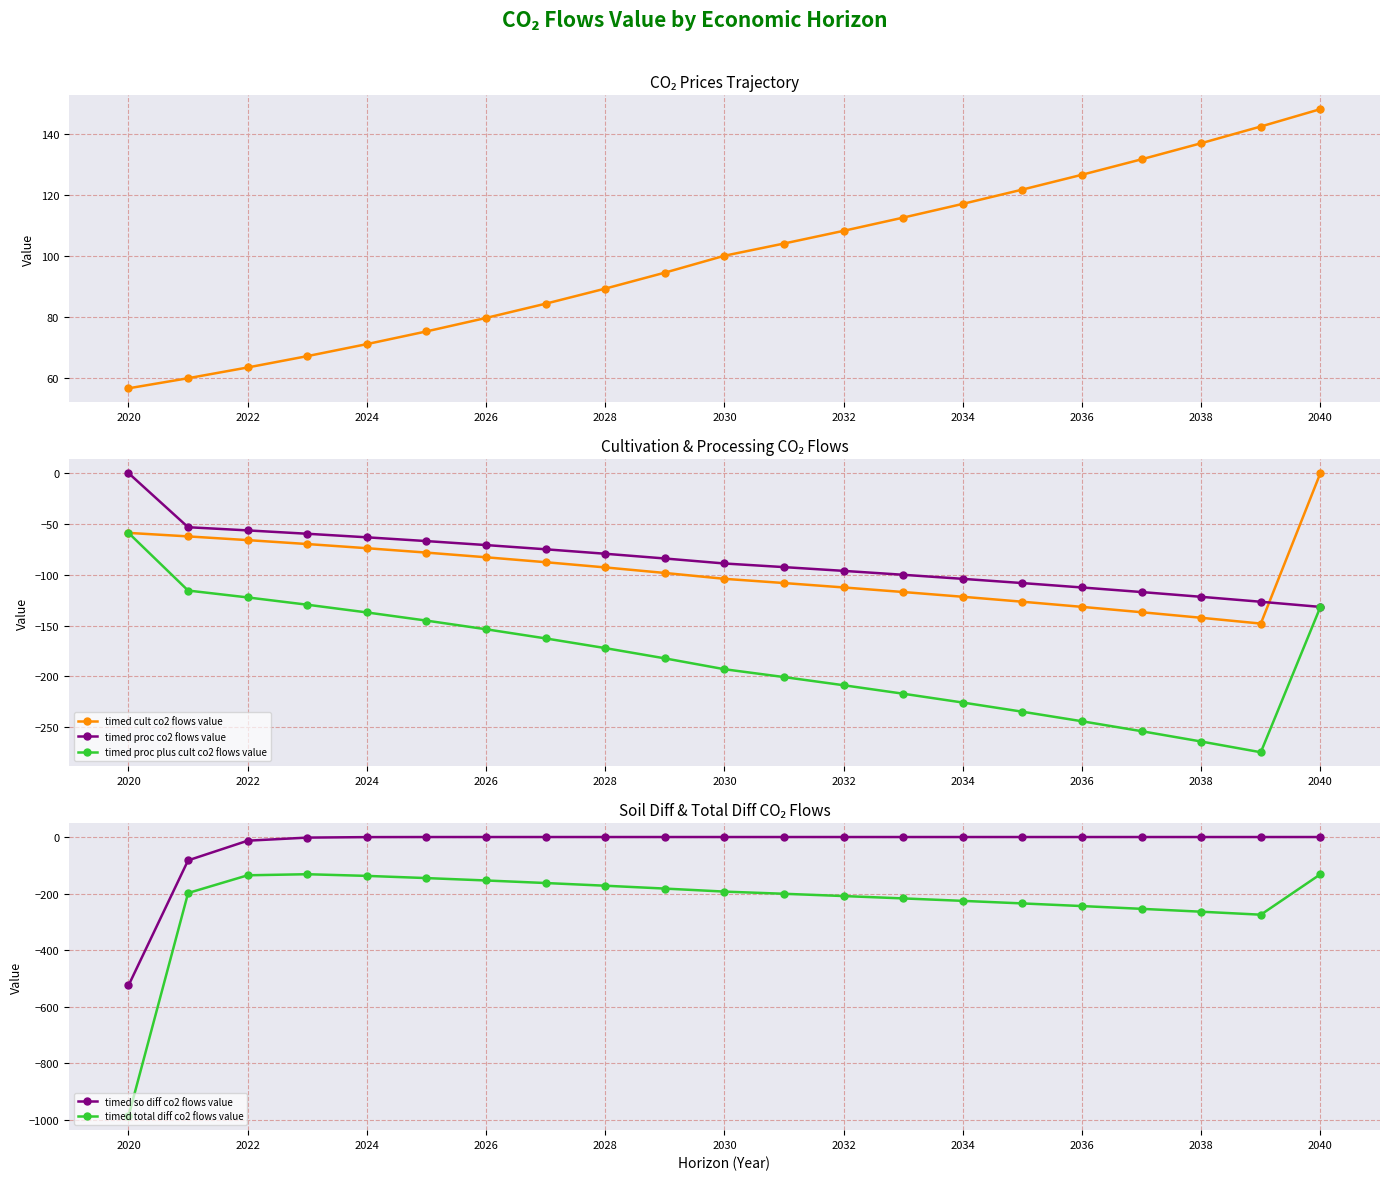

Is this an area chart (filled region under the line)?

No